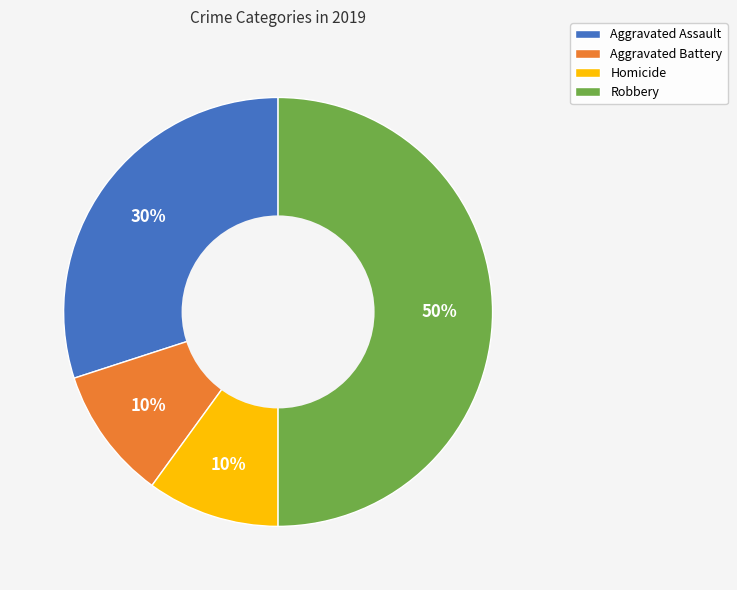

True or false: Homicide accounts for 10% of the total.

True